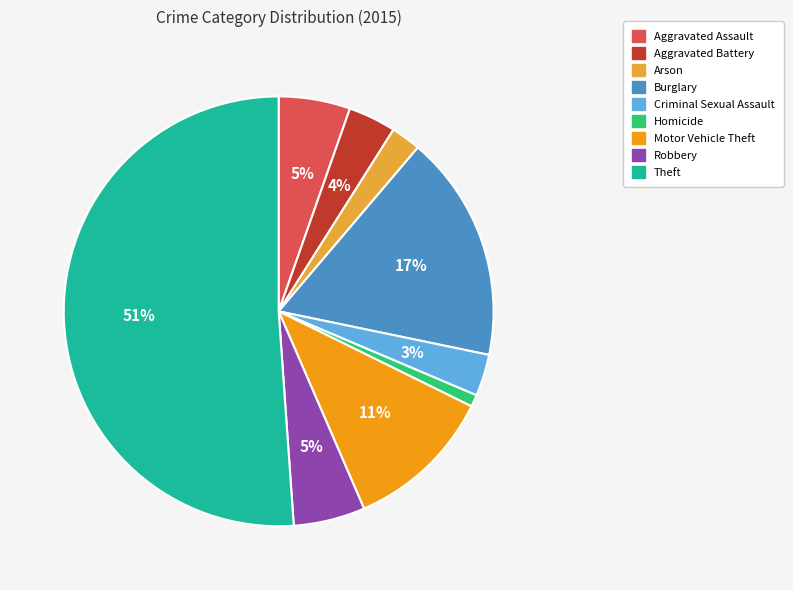

The Arson slice represents 2% of the pie. True or false?

True